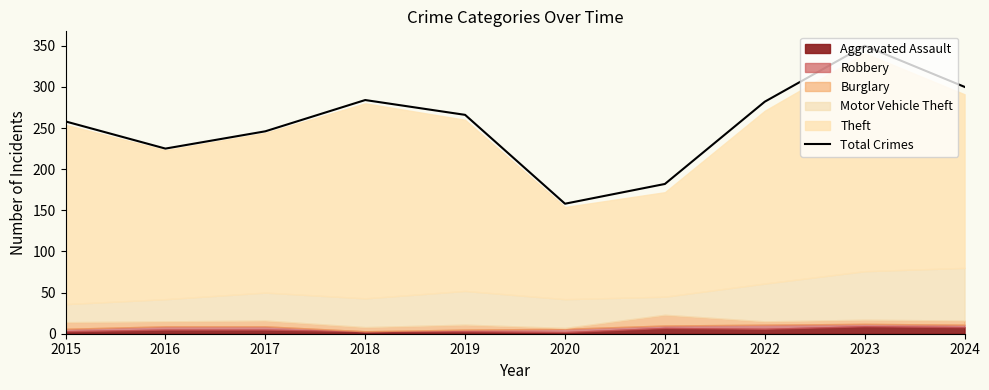

Approximately how many times larger is the value at 2016 compared to 2023?

0.6